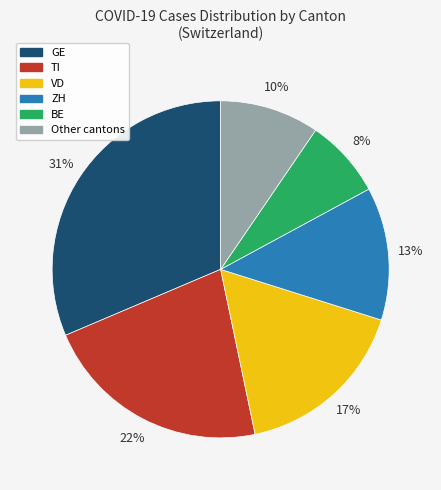

To the nearest percent, what is the average slice percentage?

17%